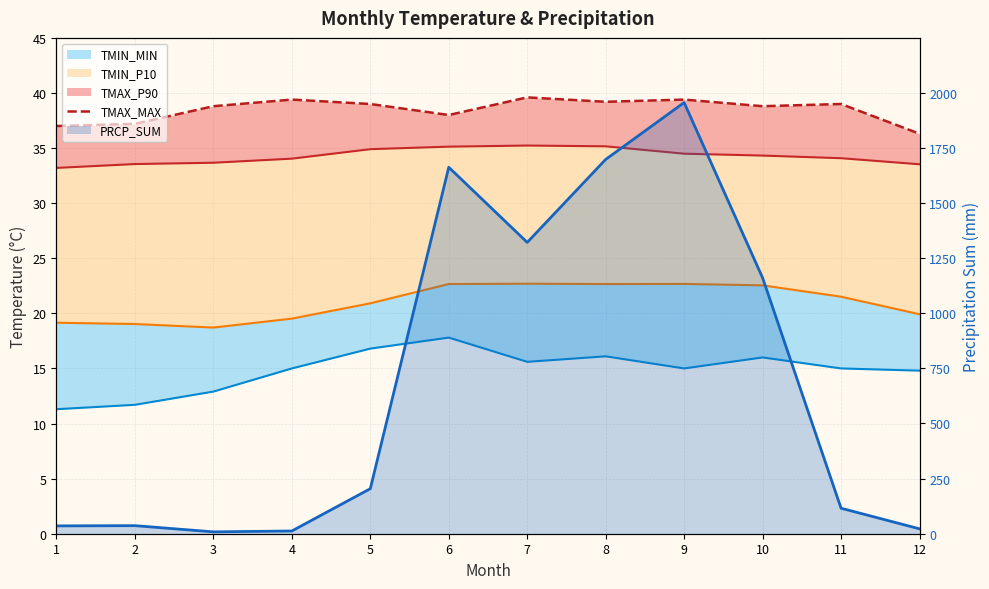

What is the value of the 8th point from the left?

39.2